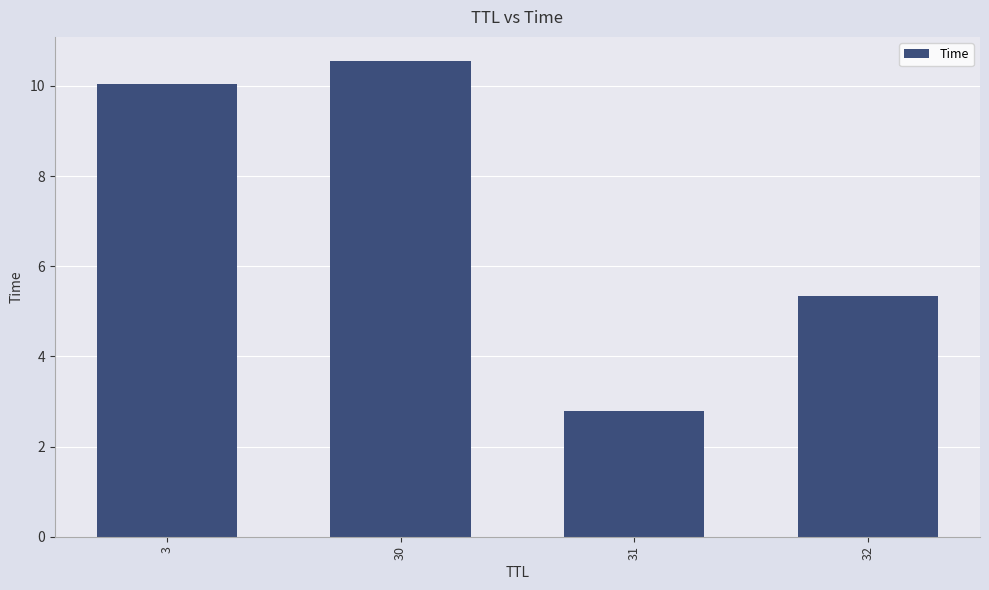

How many bars are there in total?

4